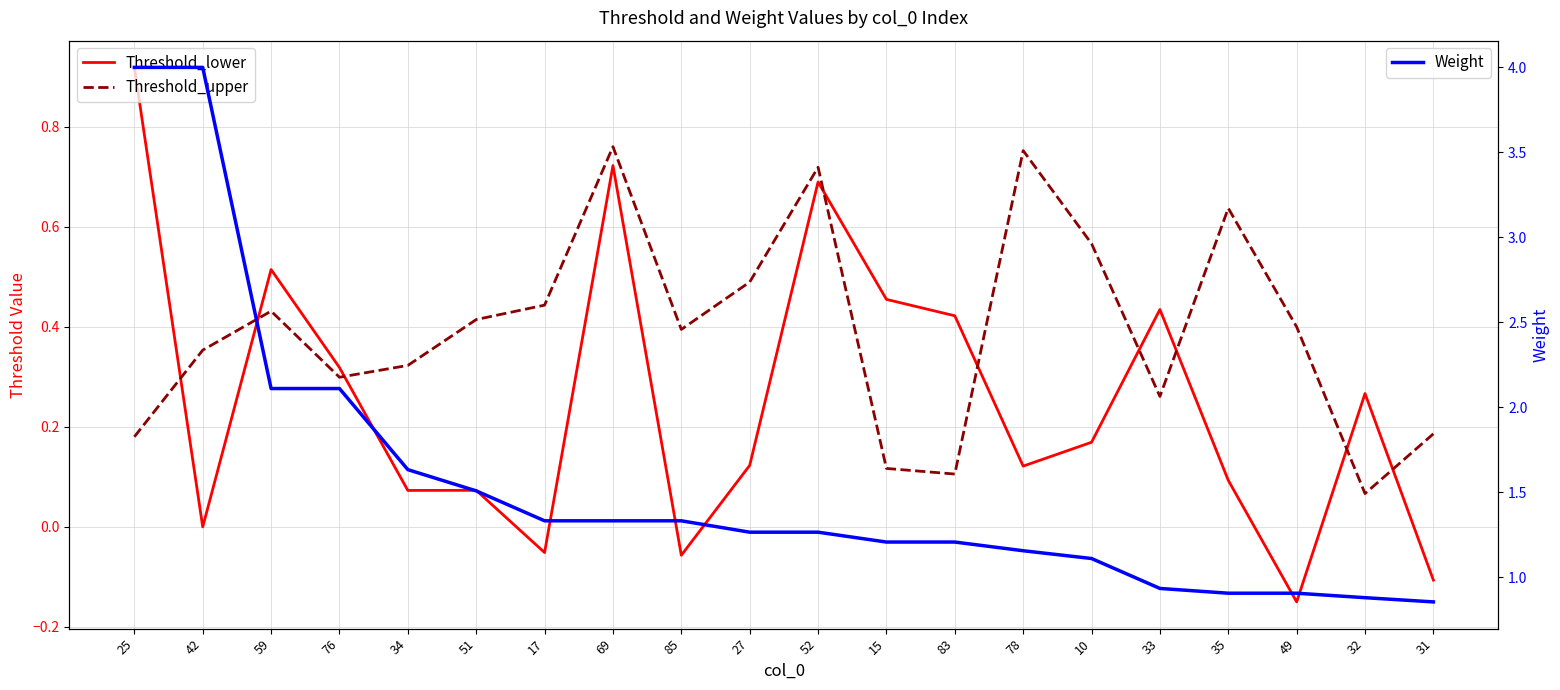

True or false: Threshold_lower has a value of 0.1 at 51.

False